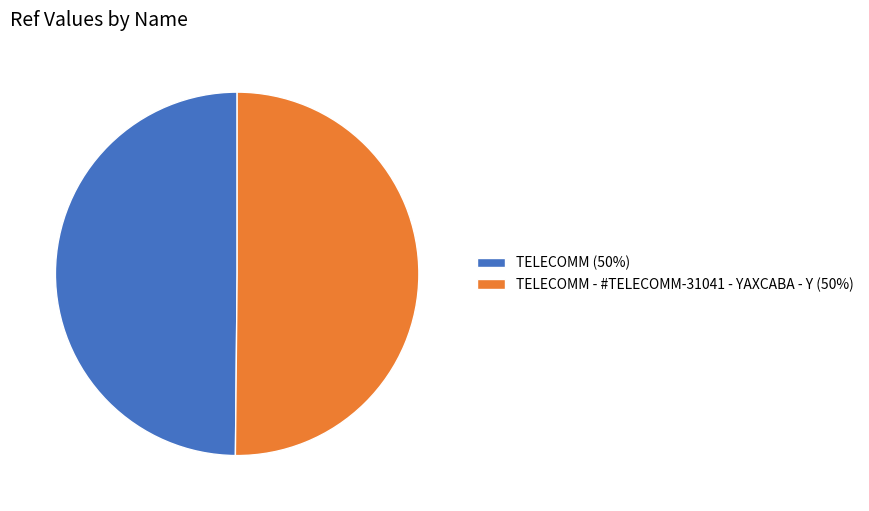

How many slices are in this pie chart?

2